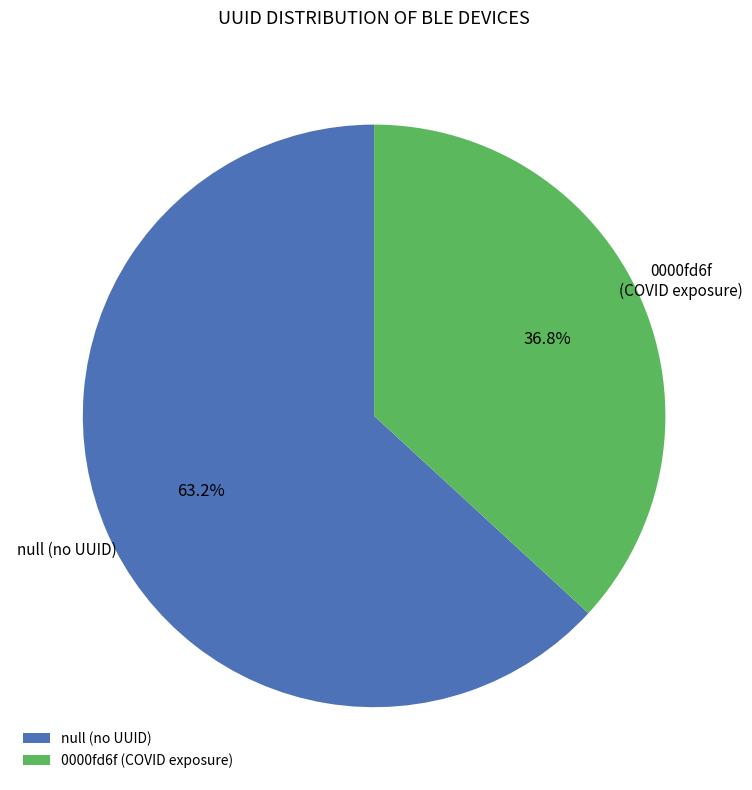

Which category has the biggest portion of the pie?

null (no UUID)